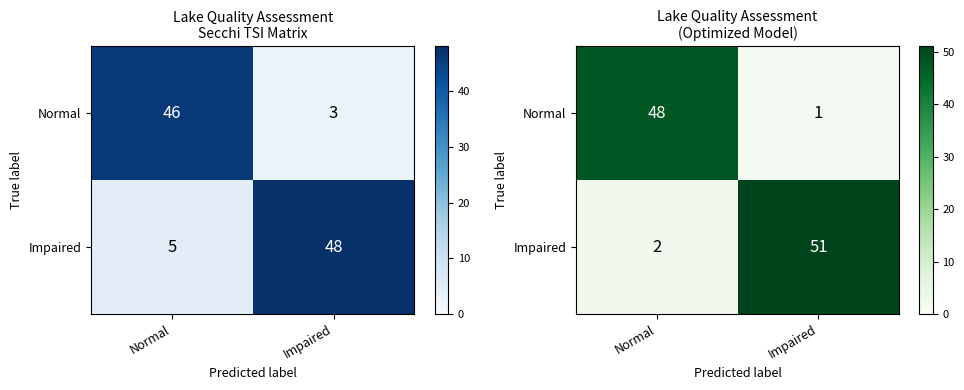

At which label does Impaired reach its peak?

Impaired